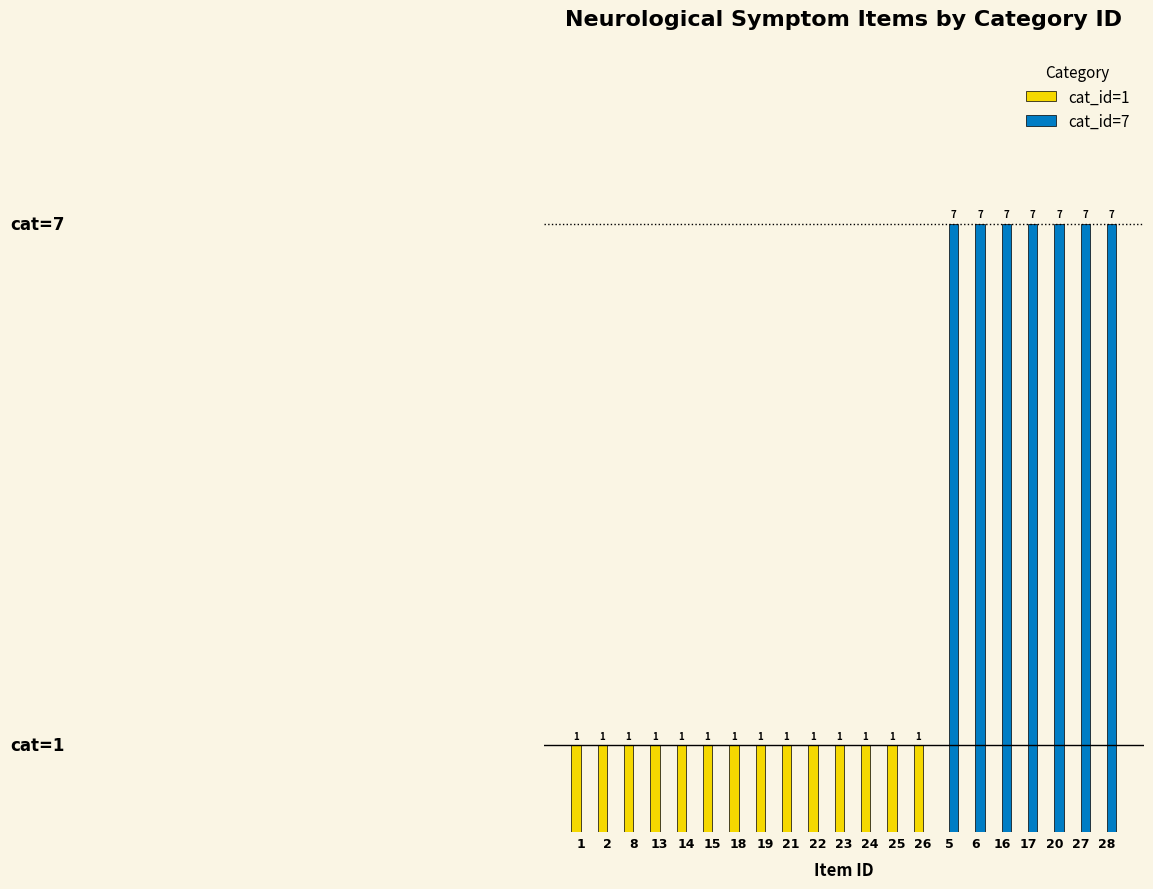

Is the value of cat_id=7 at 24 greater than the value of cat_id=1 at 19?

No